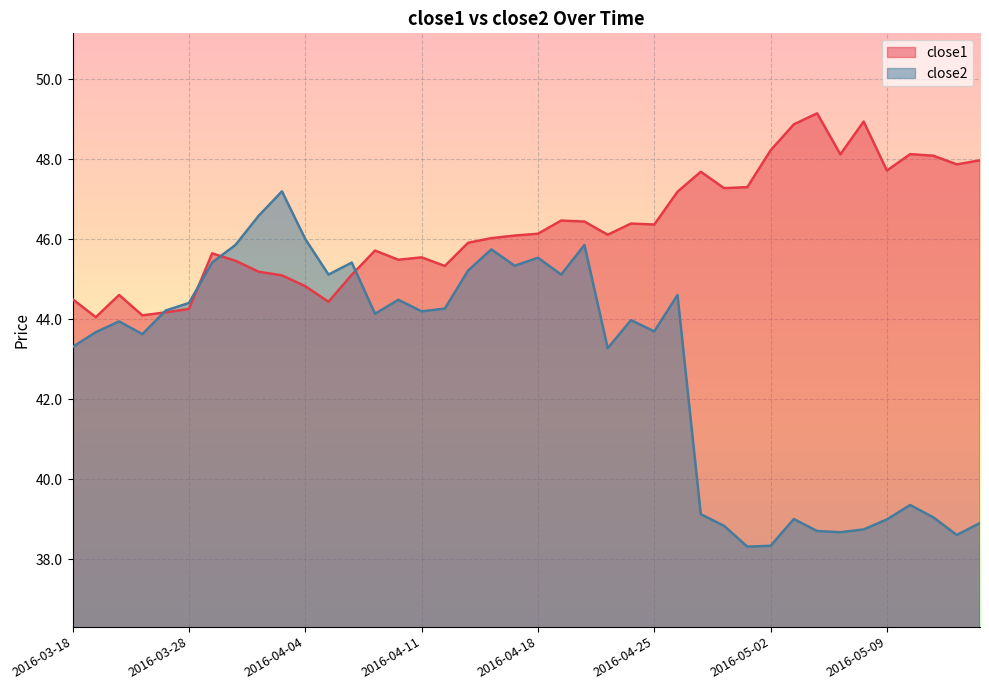

What are all the series names shown in the legend?

close1, close2